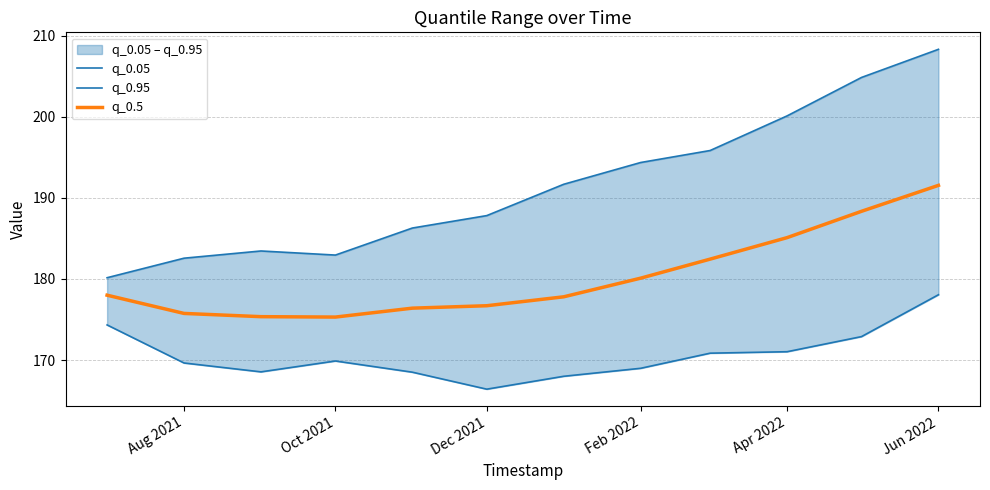

Which category has the highest value in the q_0.5 series?

Jun 2022